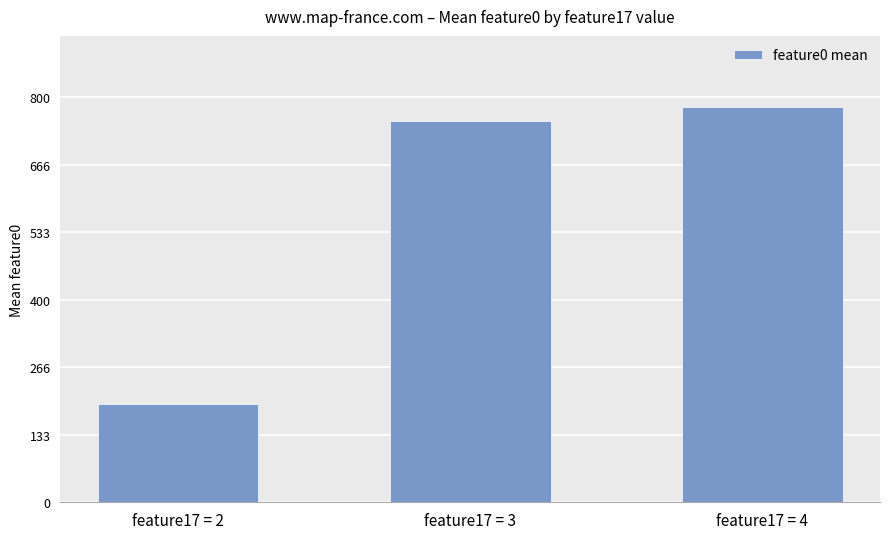

What is the change in value from feature17 = 2 to feature17 = 4?

+587.5